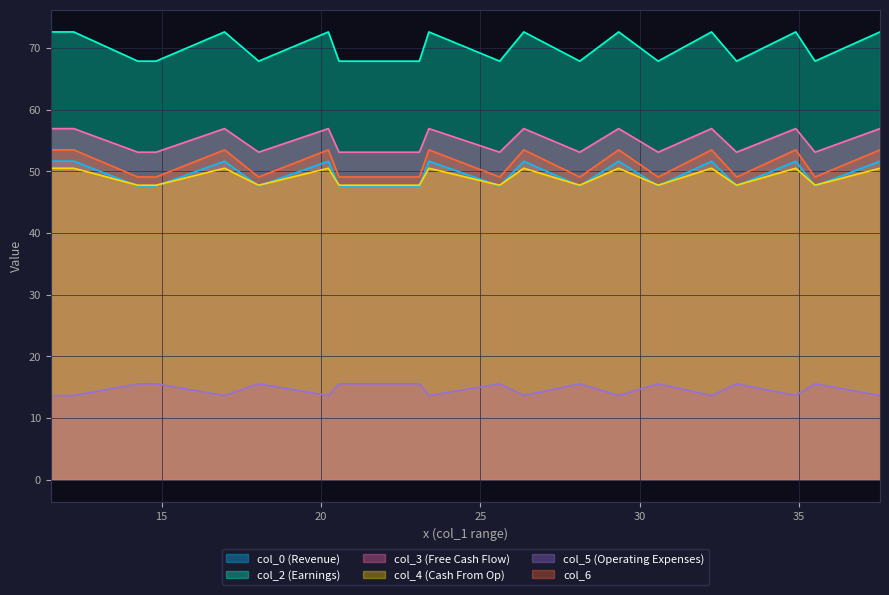

True or false: col_6 and col_3 cross at least once.

False